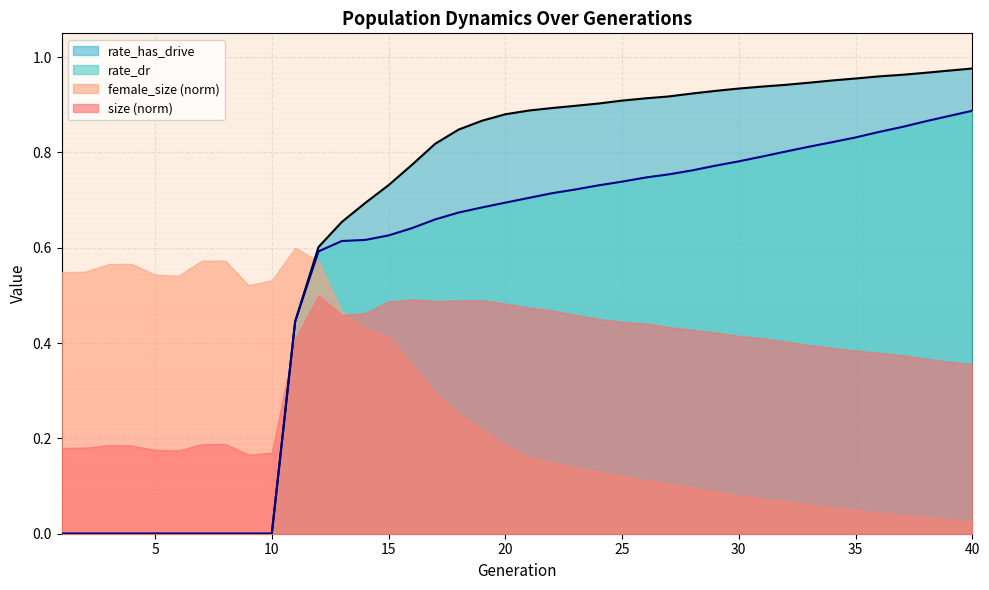

True or false: rate_has_drive and rate_dr cross at least once.

False